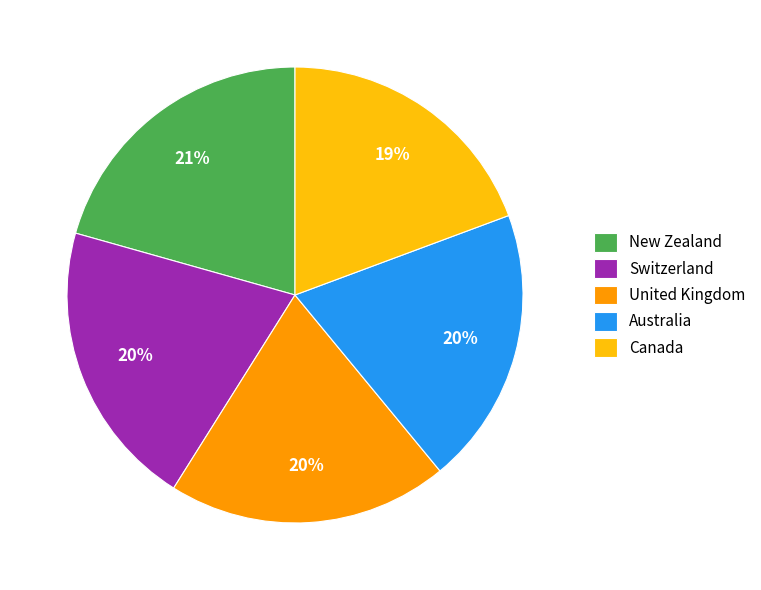

The Canada slice represents 19% of the pie. True or false?

True